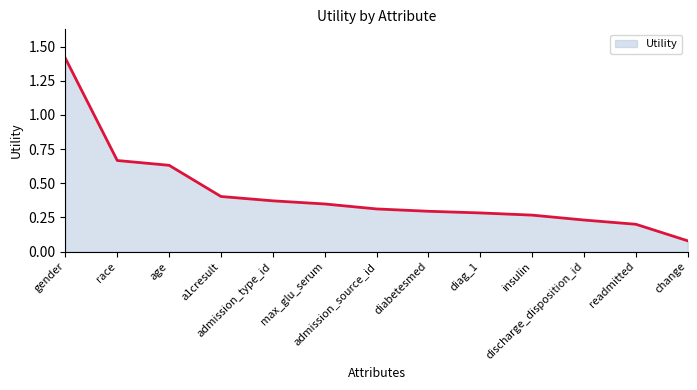

The value at insulin is 0.4. True or false?

False